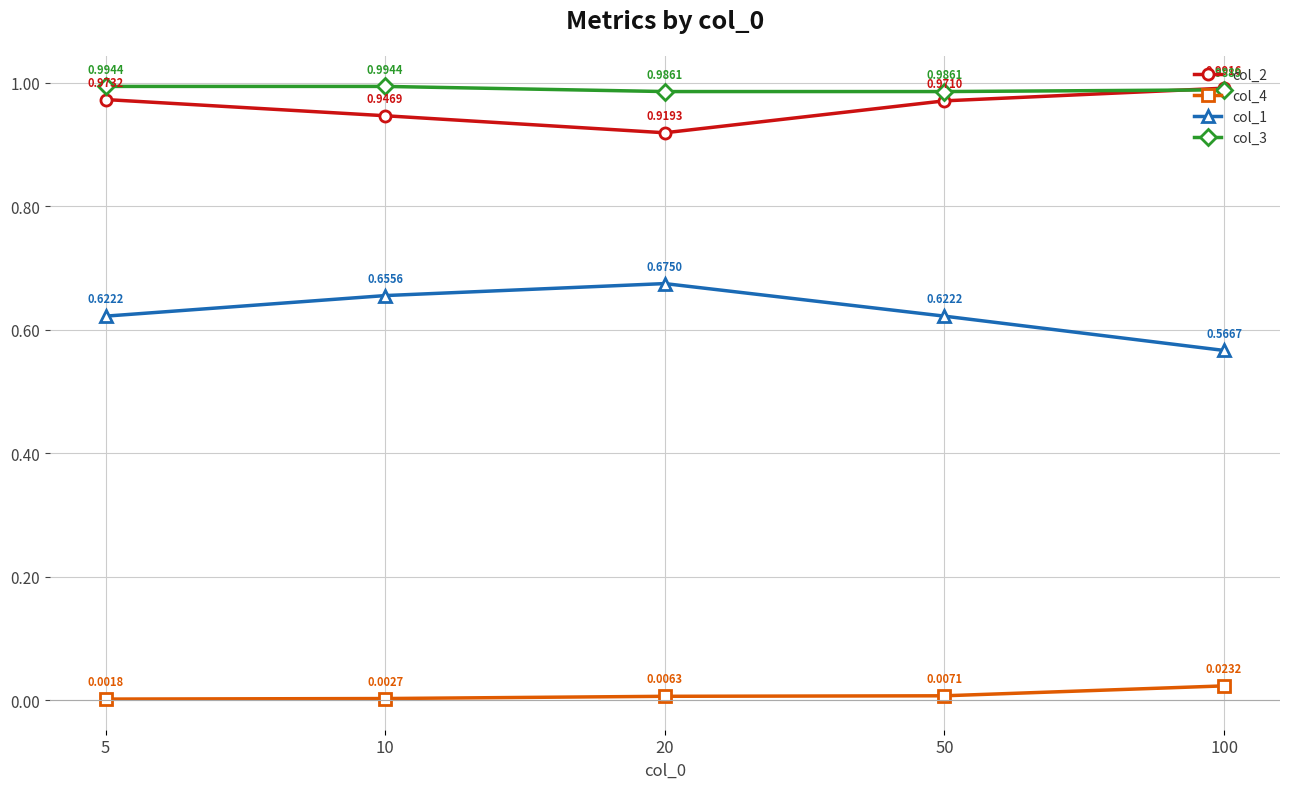

True or false: col_4 and col_3 cross at least once.

False